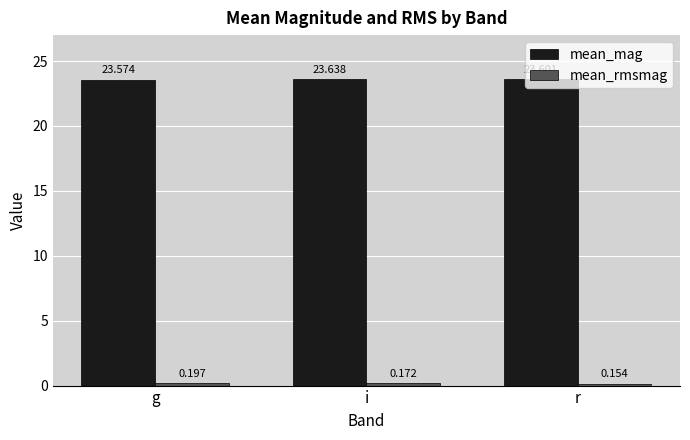

What value does the mean_mag series have at g?

23.6